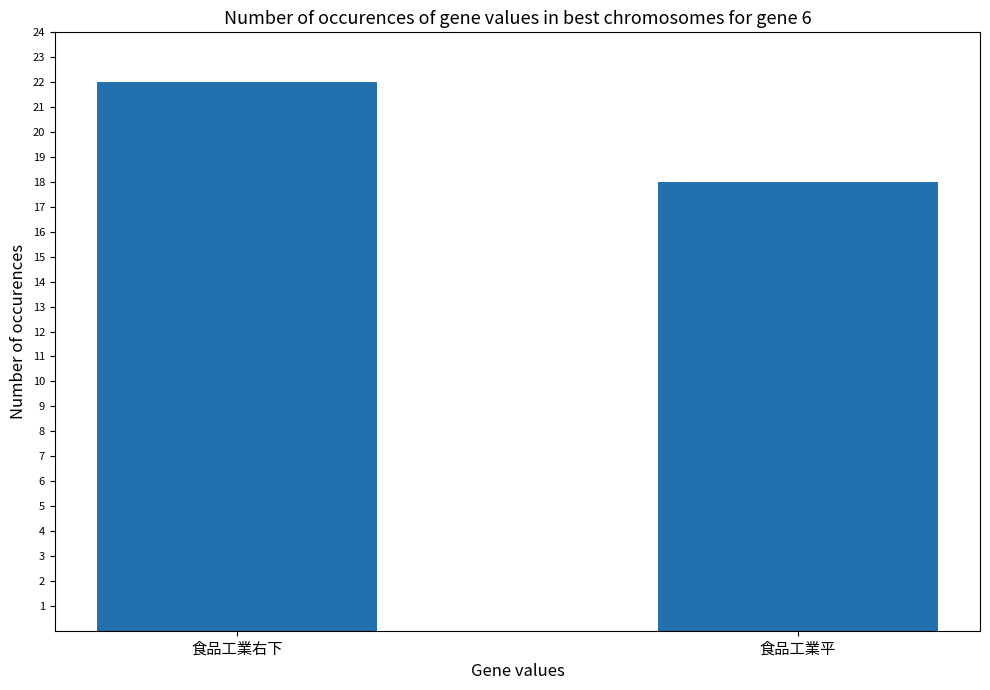

How many categories are shown in the chart?

2